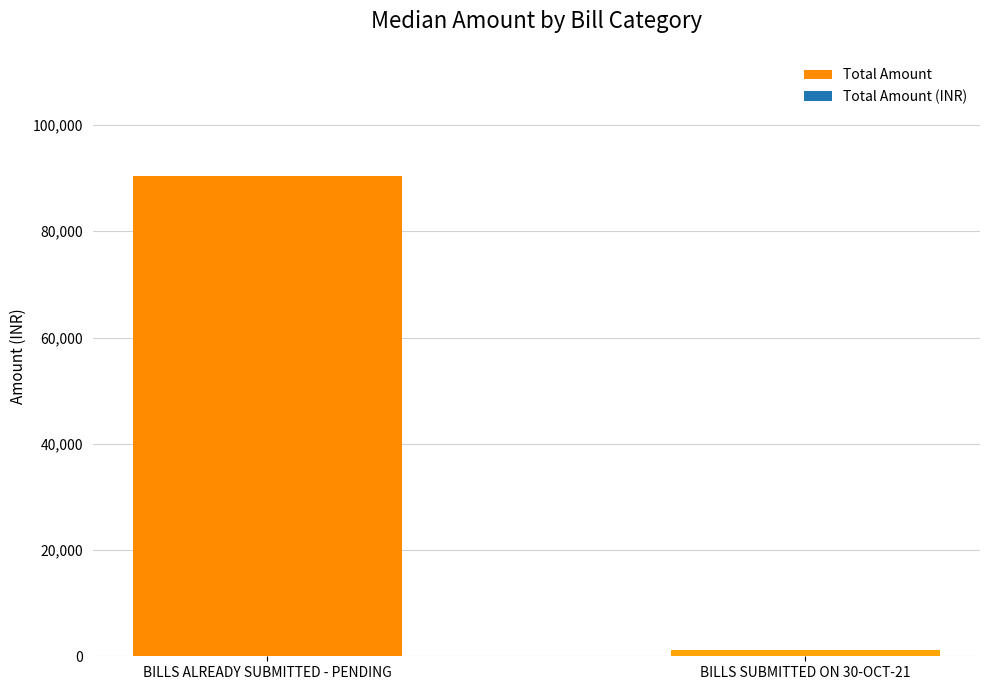

What position from the right is BILLS ALREADY SUBMITTED - PENDING?

2